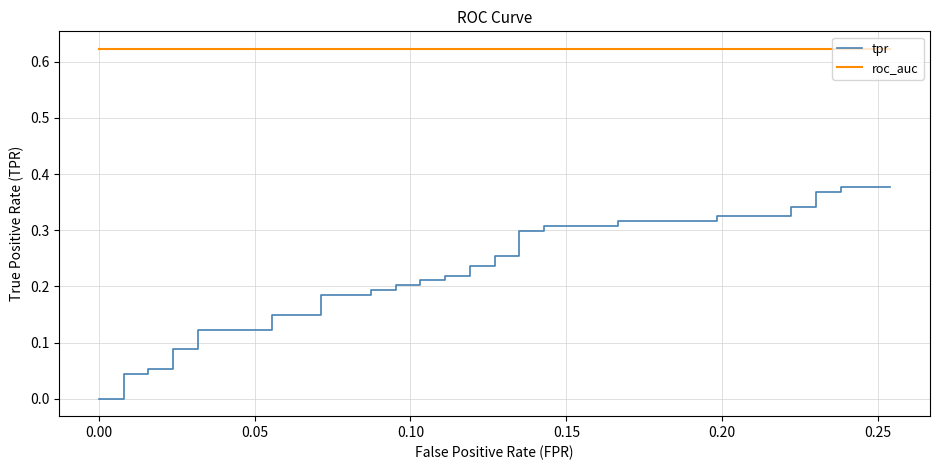

Reading left to right, what are all the values shown in this chart?

tpr: 0.0	0.0	0.0	0.0	0.1	0.1	0.1	0.1	0.1	0.1	0.1	0.1	0.2	0.2	0.2	0.2	0.2	0.2	0.2	0.2	0.2	0.2	0.2	0.2	0.3	0.3	0.3	0.3	0.3	0.3	0.3	0.3	0.3	0.3	0.3	0.3	0.4	0.4	0.4	0.4
roc_auc: 0.6	0.6	0.6	0.6	0.6	0.6	0.6	0.6	0.6	0.6	0.6	0.6	0.6	0.6	0.6	0.6	0.6	0.6	0.6	0.6	0.6	0.6	0.6	0.6	0.6	0.6	0.6	0.6	0.6	0.6	0.6	0.6	0.6	0.6	0.6	0.6	0.6	0.6	0.6	0.6